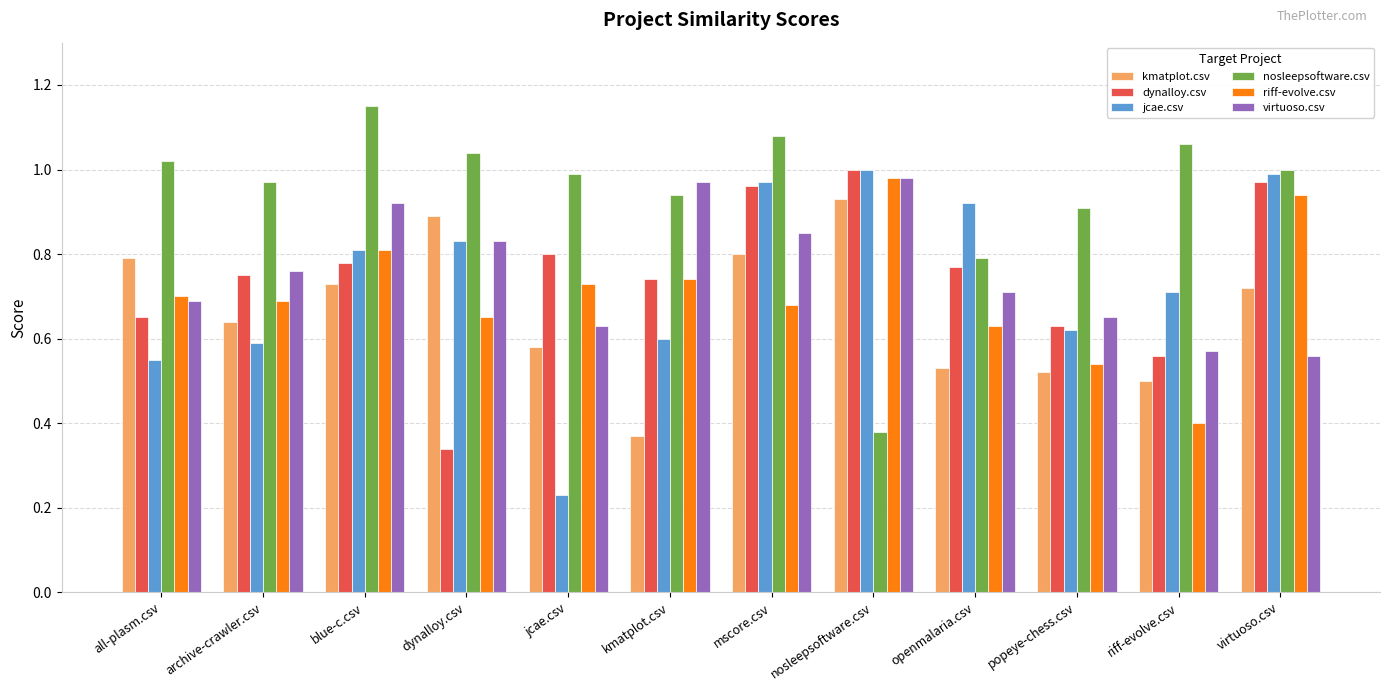

Which series changed the most between nosleepsoftware.csv and virtuoso.csv?

nosleepsoftware.csv